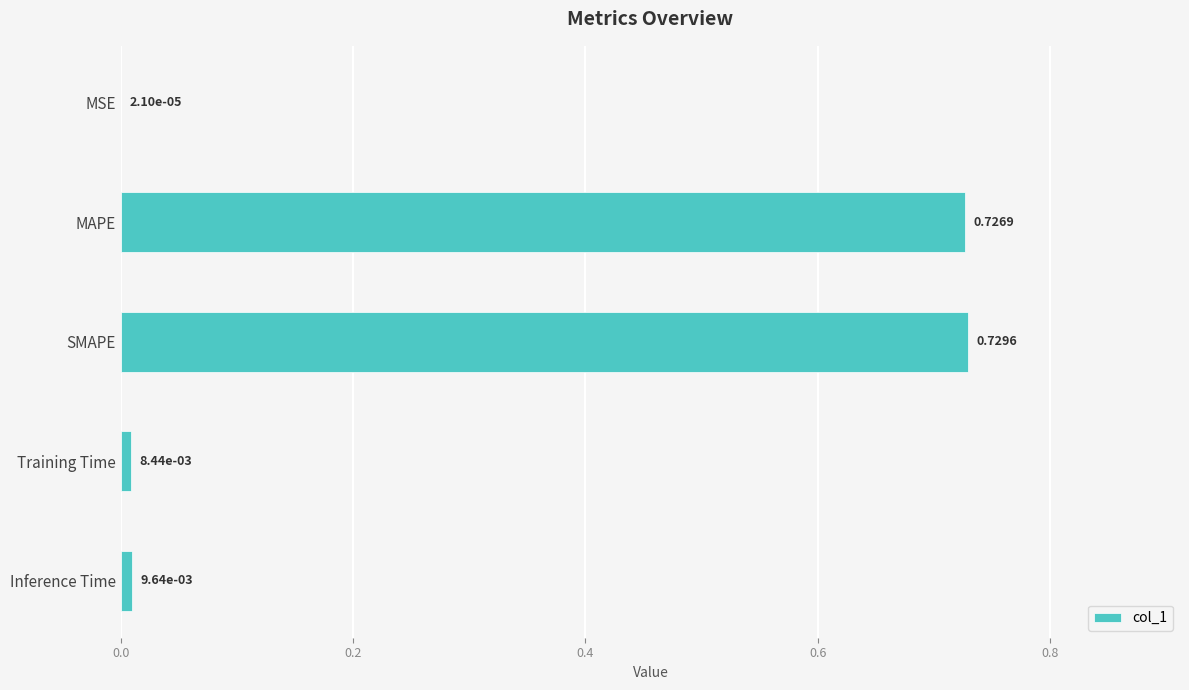

Which category has the highest value across all series?

SMAPE